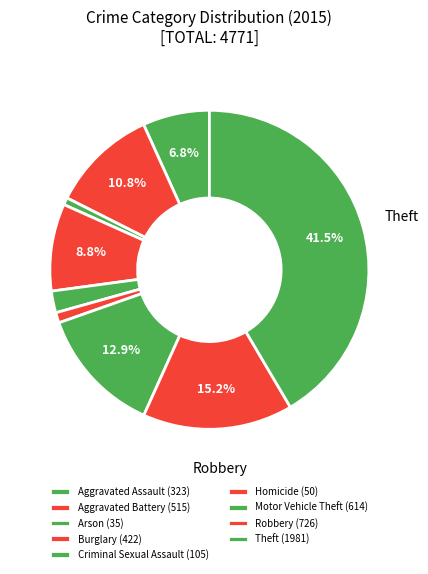

How many segments does this pie chart have?

9